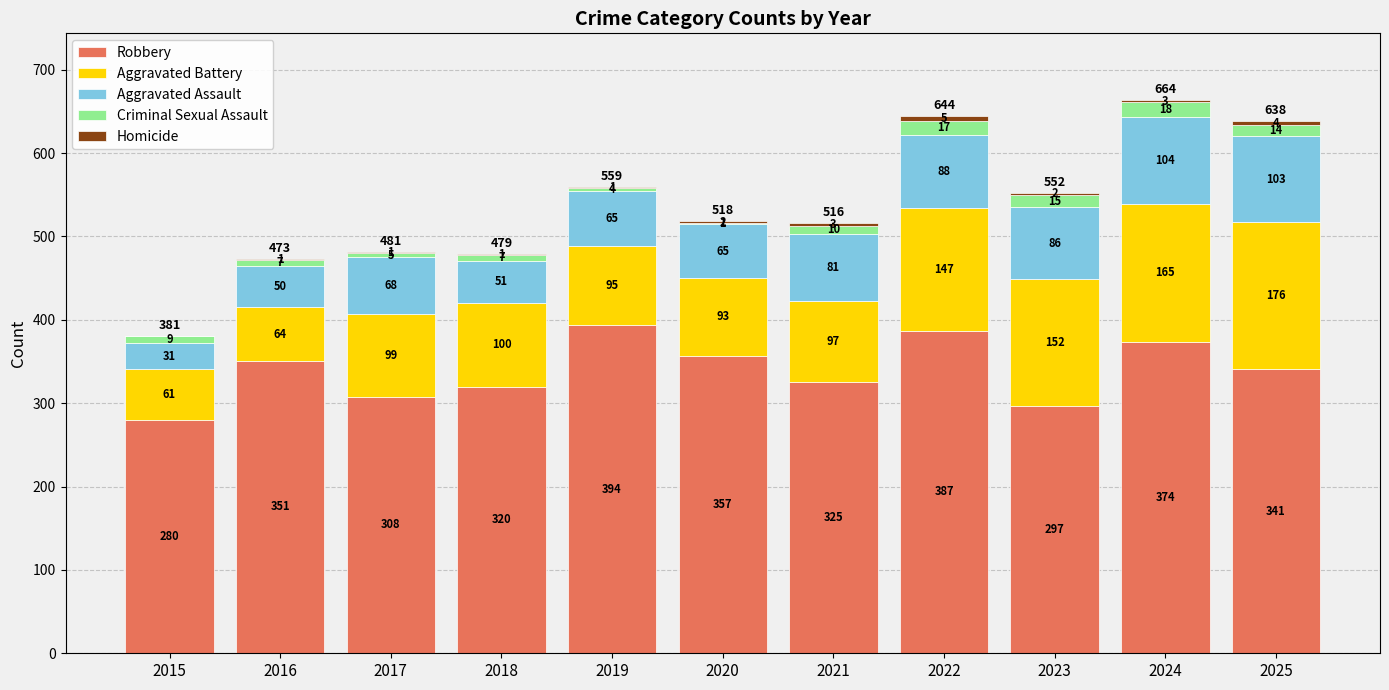

True or false: Robbery has a value of 297 at 2023.

True